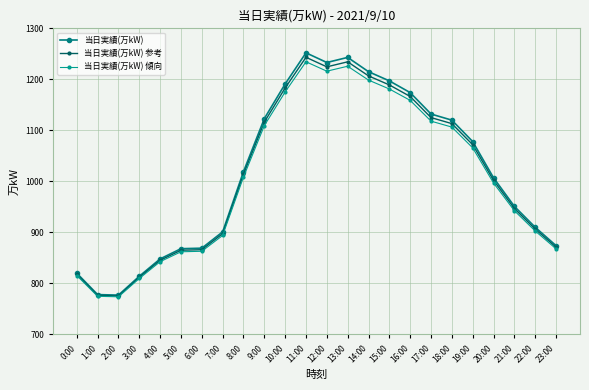

What is the minimum value for 当日実績(万kW) 傾向?

773.7